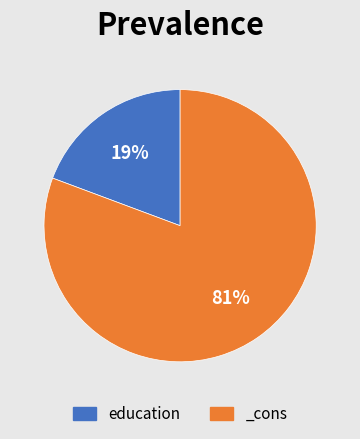

Count the number of slices in the pie.

2